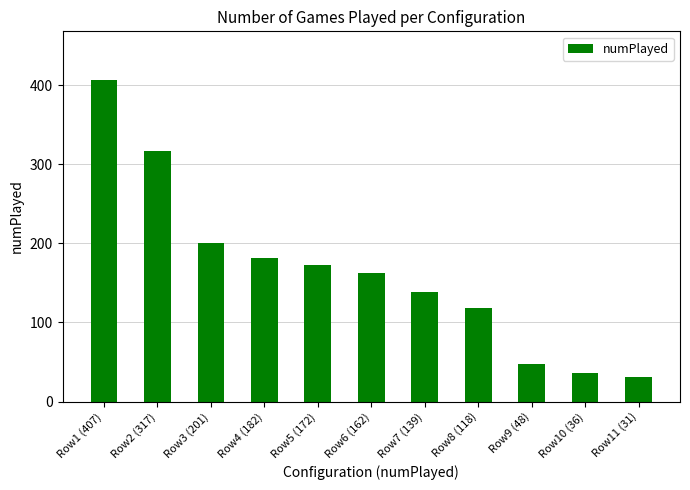

Are the bars horizontal?

No